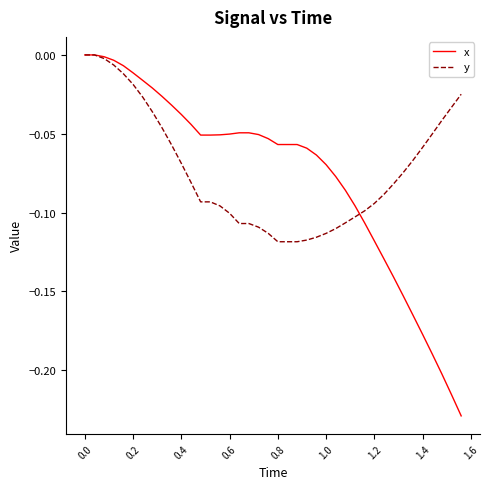

Which series has the largest range (max minus min)?

x